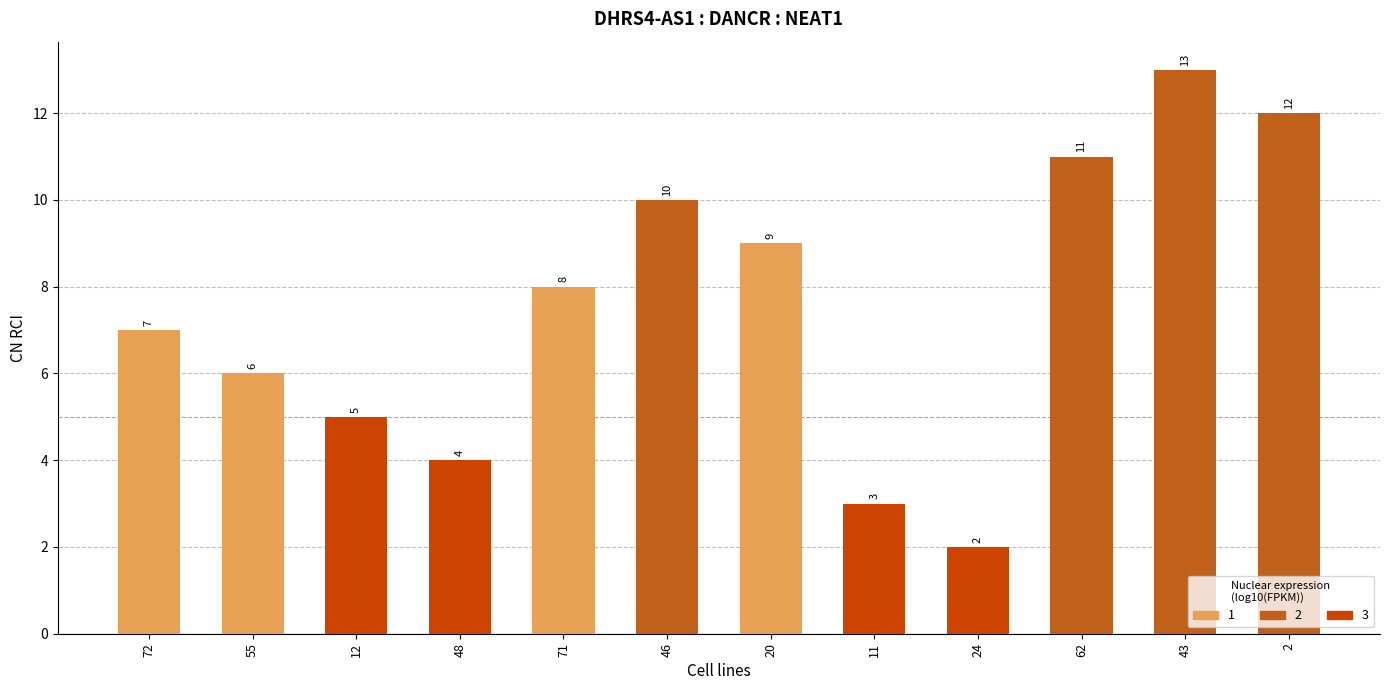

What is the label of the 1st bar from the right?

2